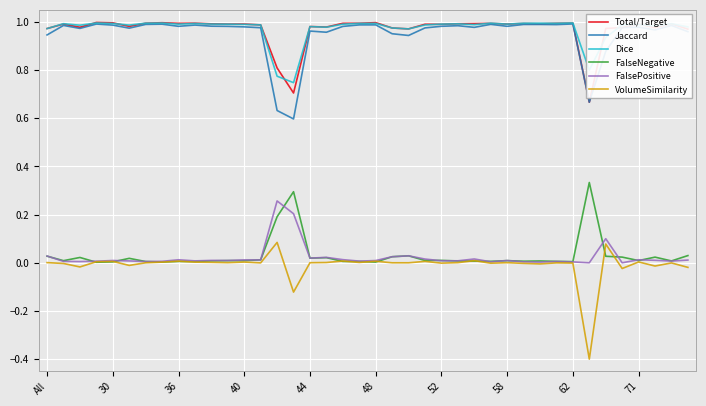

True or false: Total/Target and FalseNegative intersect in this chart.

False